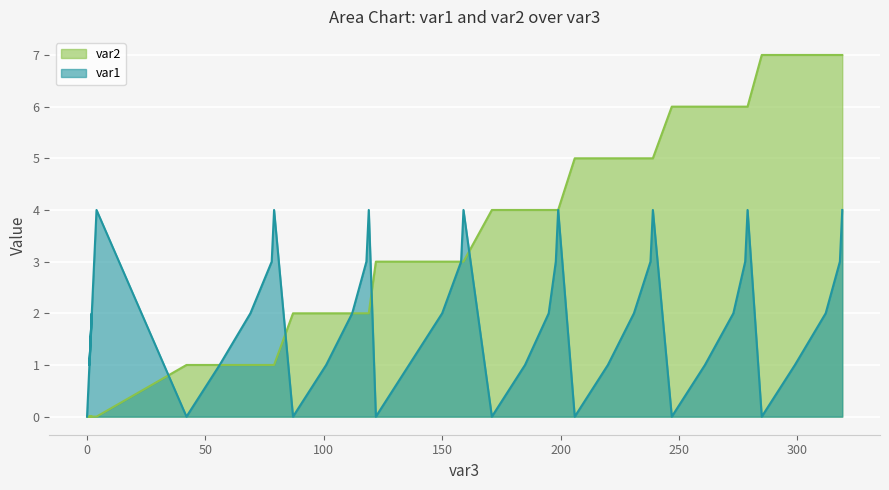

What is the spread (max minus min) of values at 69?

1